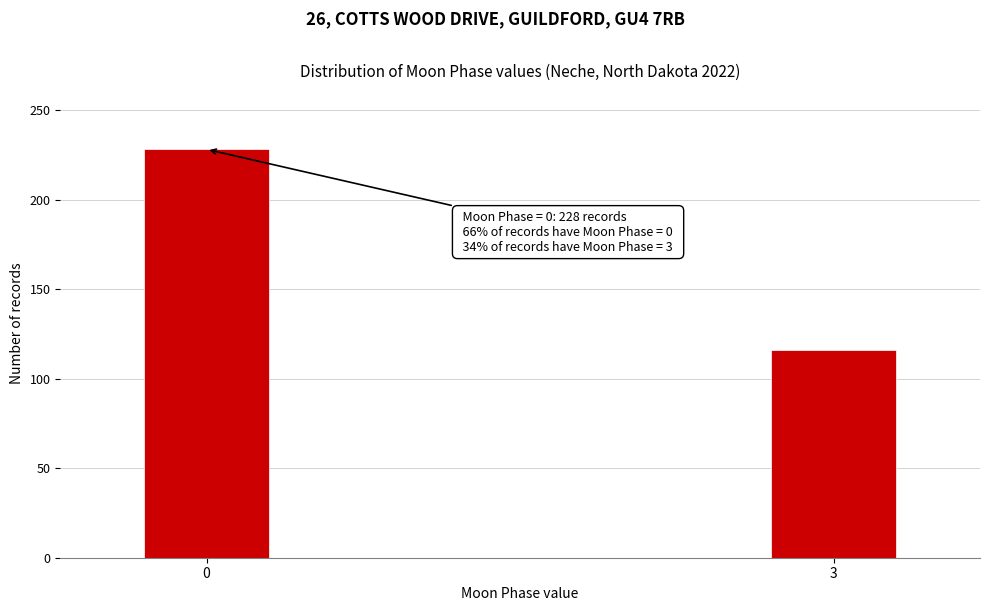

Reading right to left, what are all the values shown in this chart?

3=116	0=228